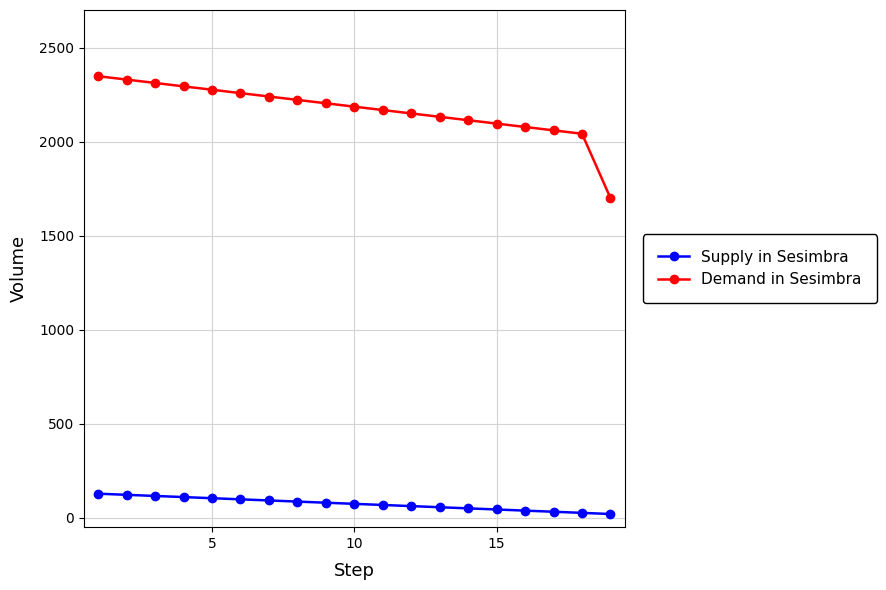

Which series has the largest total across all categories?

Demand in Sesimbra